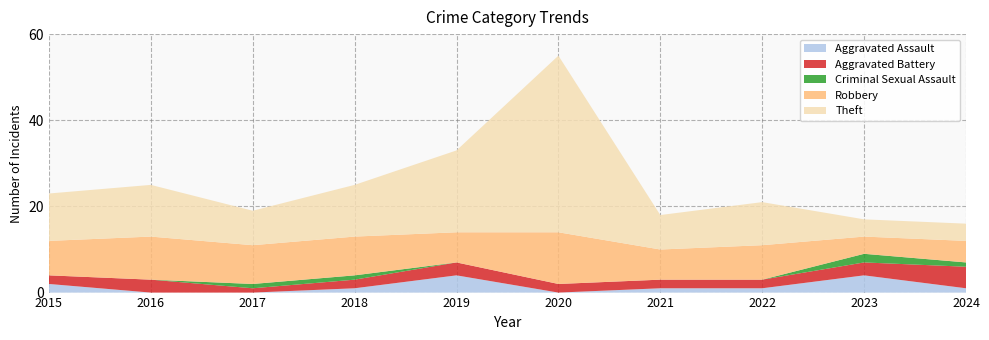

Reading left to right, extract all data points from this chart.

Aggravated Assault: 2015=2	2016=0	2017=0	2018=1	2019=4	2020=0	2021=1	2022=1	2023=4	2024=1
Aggravated Battery: 2015=2	2016=3	2017=1	2018=2	2019=3	2020=2	2021=2	2022=2	2023=3	2024=5
Criminal Sexual Assault: 2015=0	2016=0	2017=1	2018=1	2019=0	2020=0	2021=0	2022=0	2023=2	2024=1
Robbery: 2015=8	2016=10	2017=9	2018=9	2019=7	2020=12	2021=7	2022=8	2023=4	2024=5
Theft: 2015=11	2016=12	2017=8	2018=12	2019=19	2020=41	2021=8	2022=10	2023=4	2024=4